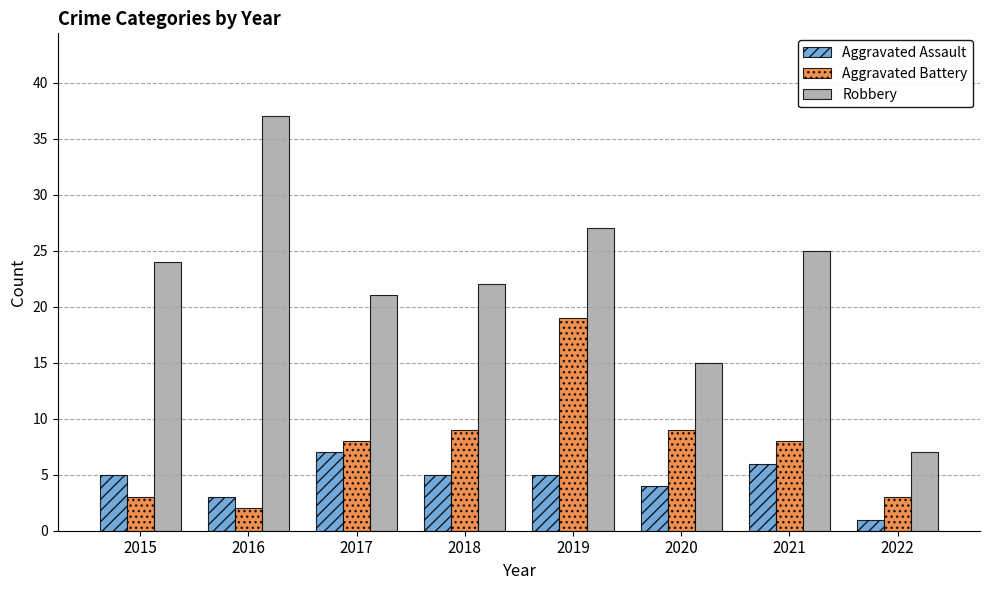

Where is Aggravated Assault nearest to the value 4?

2020